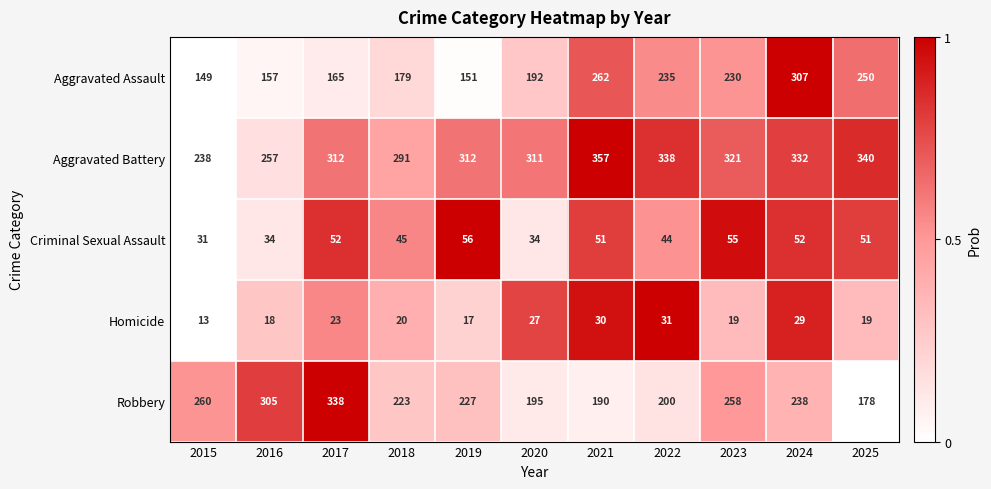

What is the total value across all series at 2021?

890